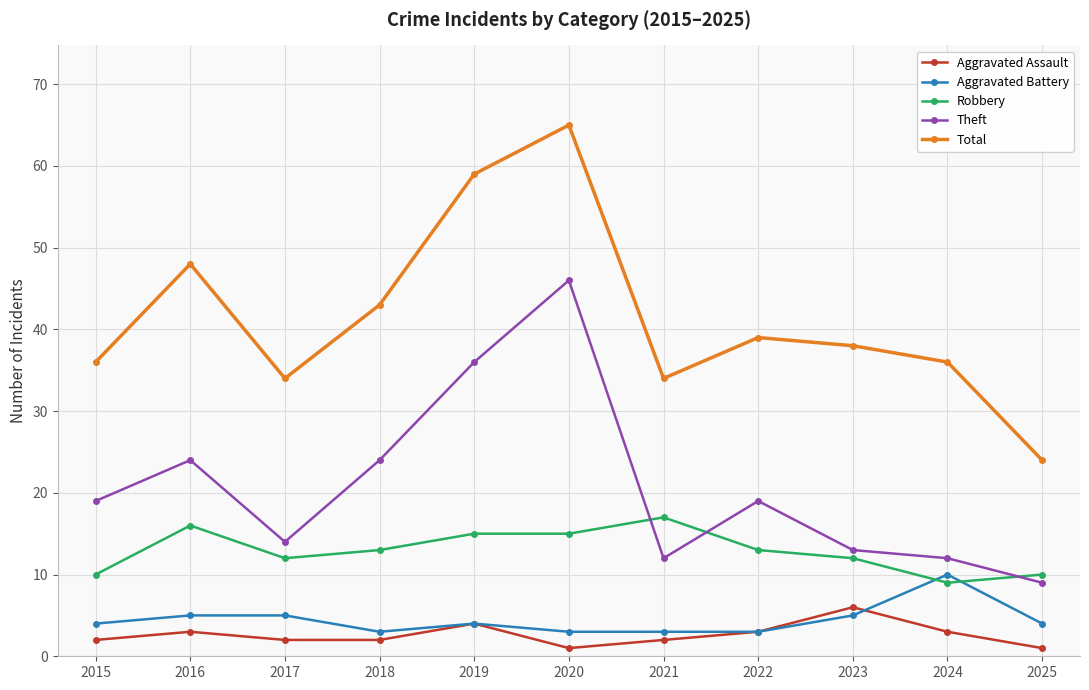

At which label does Aggravated Battery reach its peak?

2024